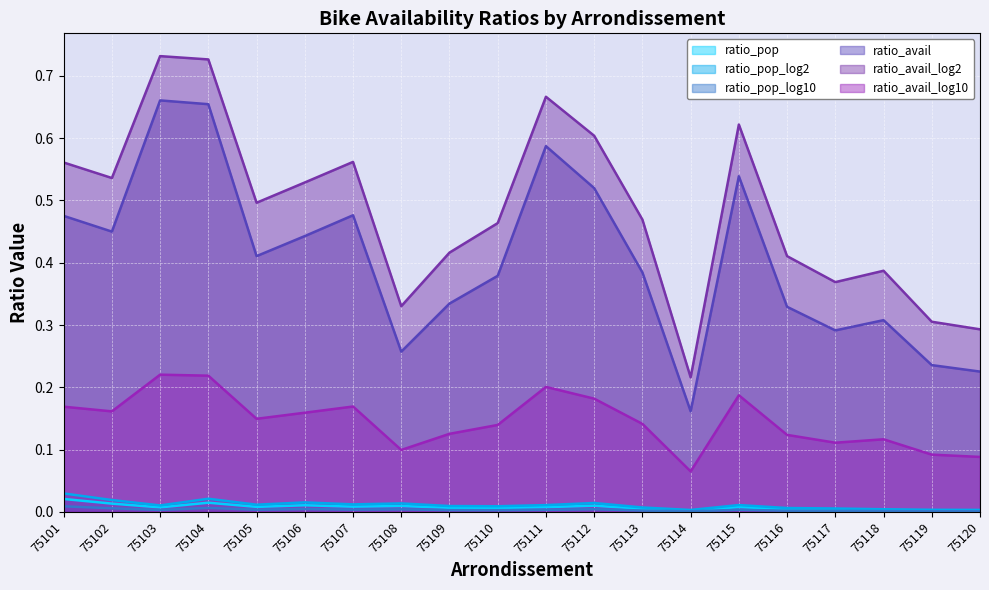

At how many categories does at least one series exceed 0?

20